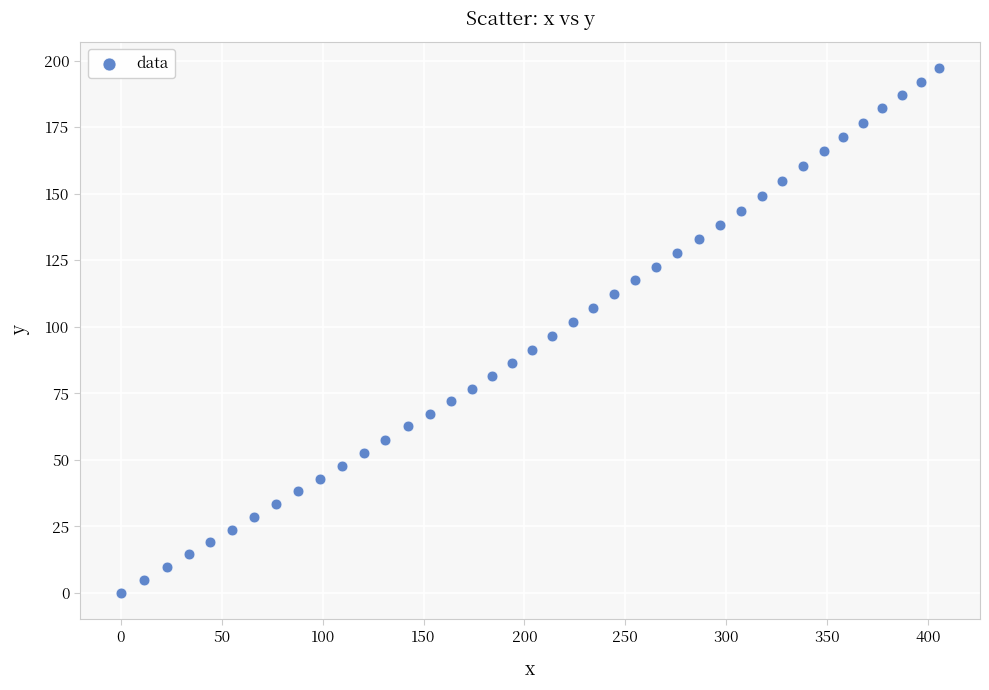

What is the range of X values (max minus min)?

405.5